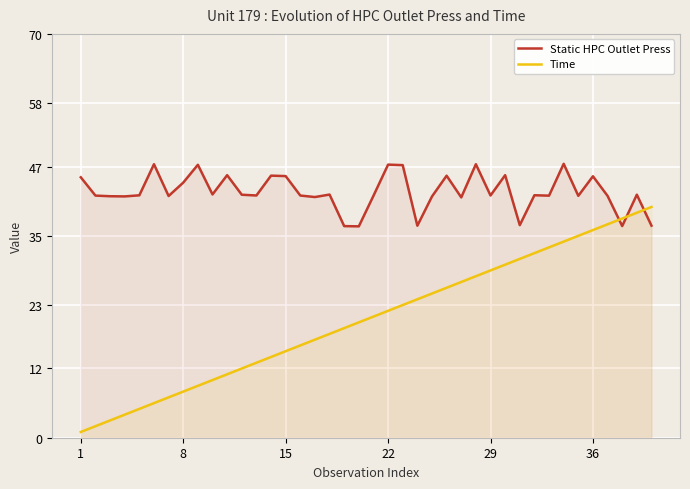

Which series ends up on top after the final intersection of Static HPC Outlet Press and Time?

Time